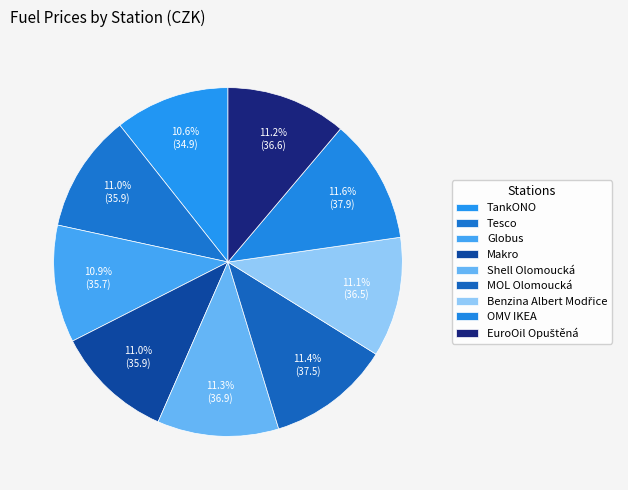

How many slices are in this pie chart?

9